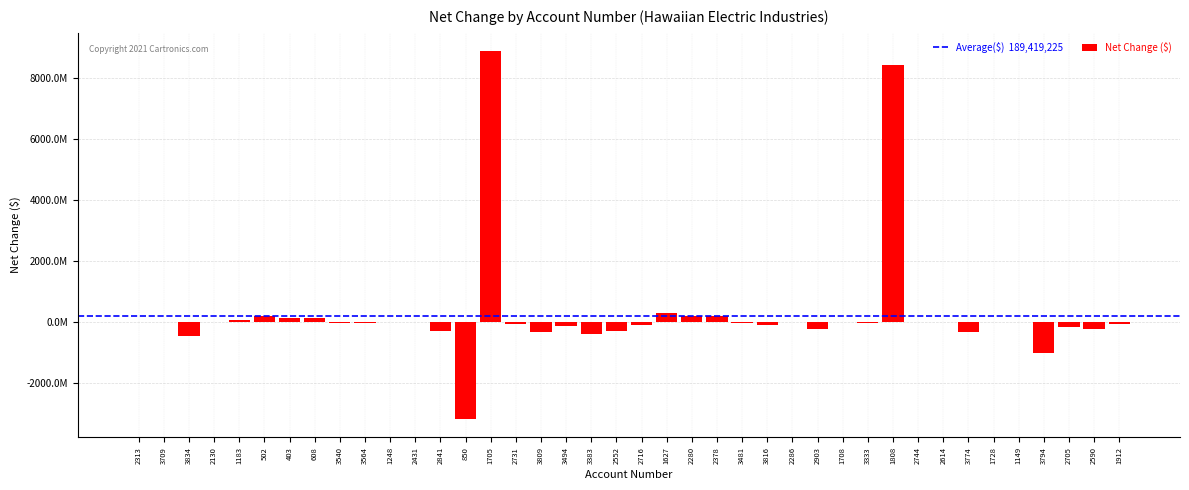

The chart shows a value of -16719706 at 1149. True or false?

False